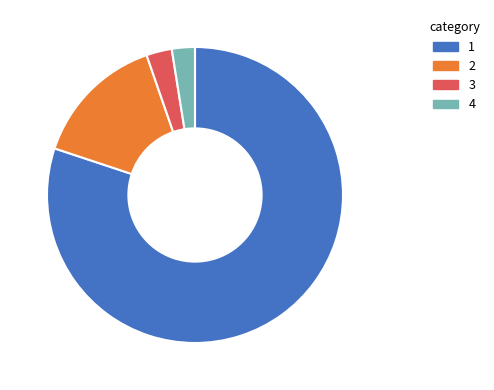

Does any single category account for the majority?

Yes